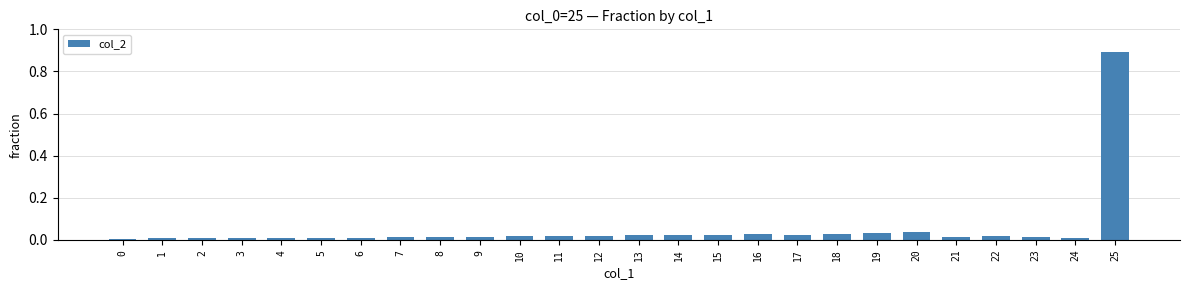

Does the chart contain any negative values?

No